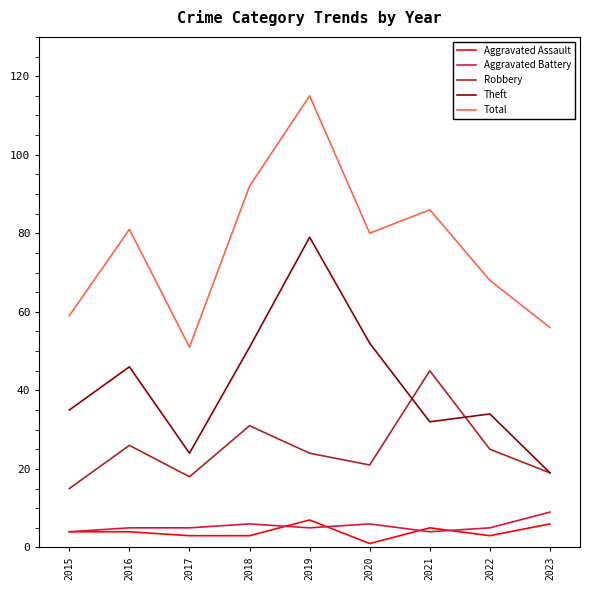

At which category is the sum across all series the highest?

2019